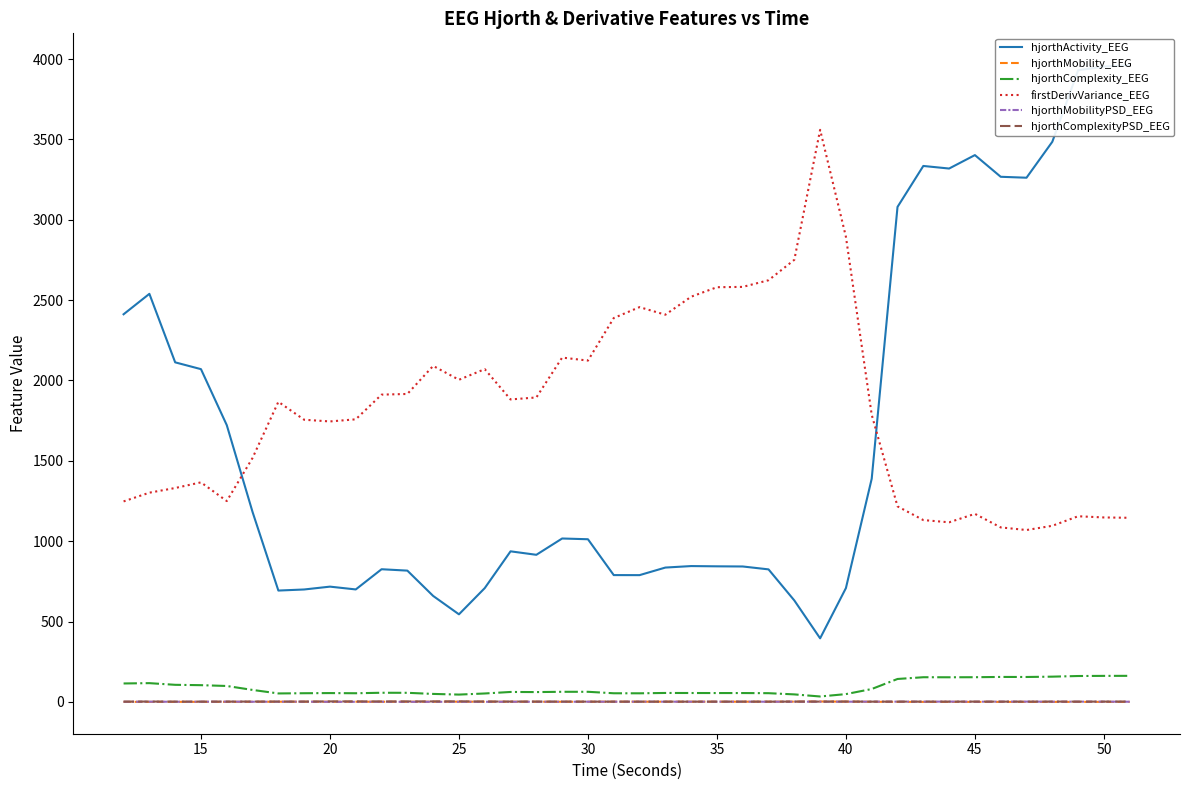

What are all the series names shown in the legend?

hjorthActivity_EEG, hjorthMobility_EEG, hjorthComplexity_EEG, firstDerivVariance_EEG, hjorthMobilityPSD_EEG, hjorthComplexityPSD_EEG